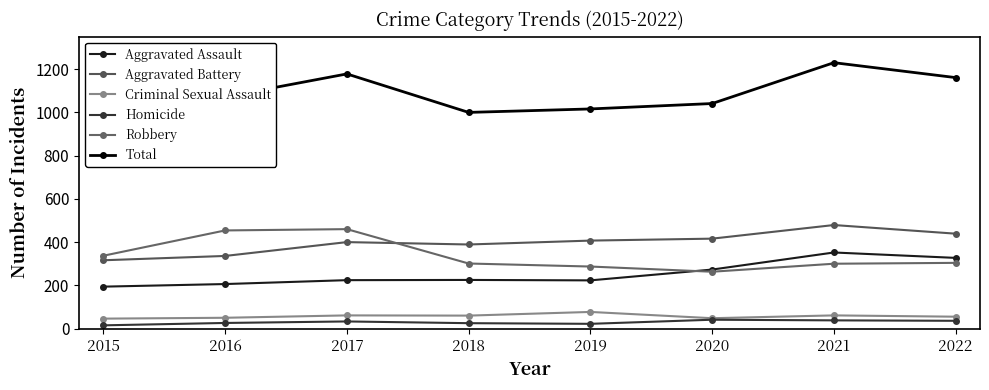

What is the difference between the maximum and minimum values in the Aggravated Battery series?

163